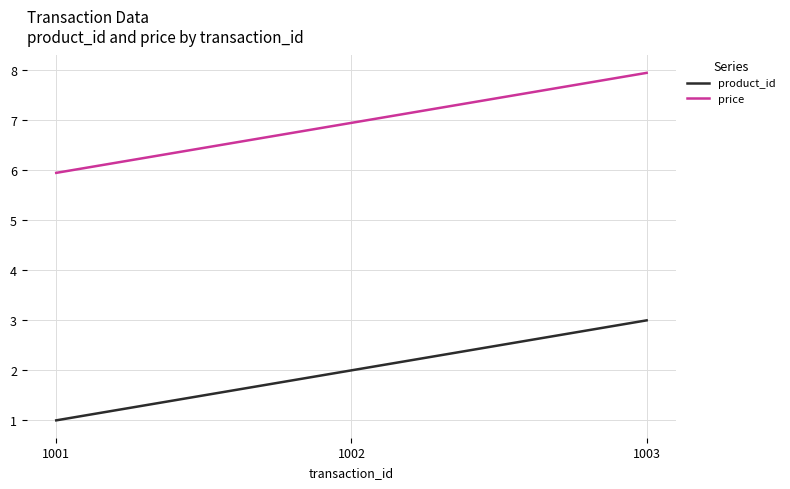

What value does the price series have at 1002?

7.0